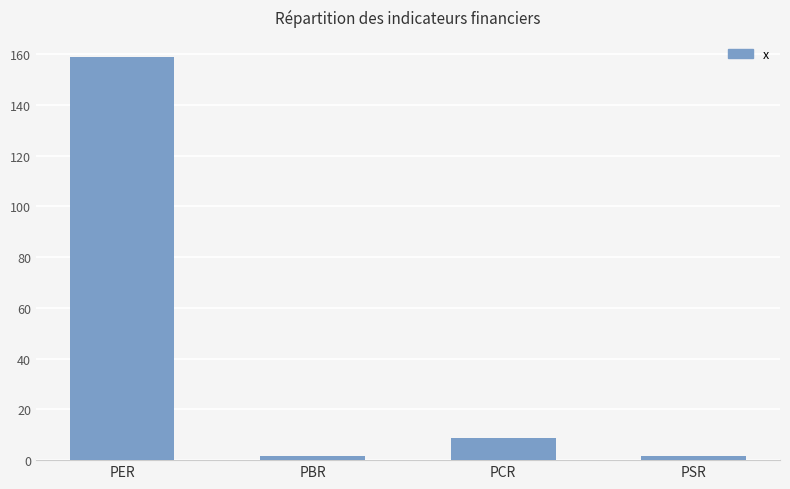

What value does the data have at PCR?

8.8